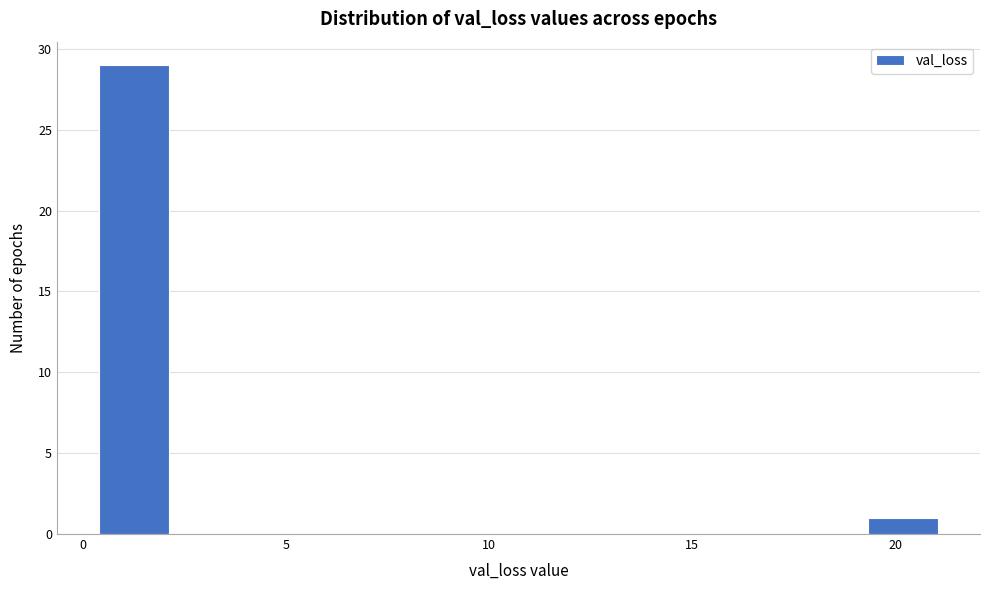

Read against the x-axis, roughly where is the centre of the tallest bar?

1.5